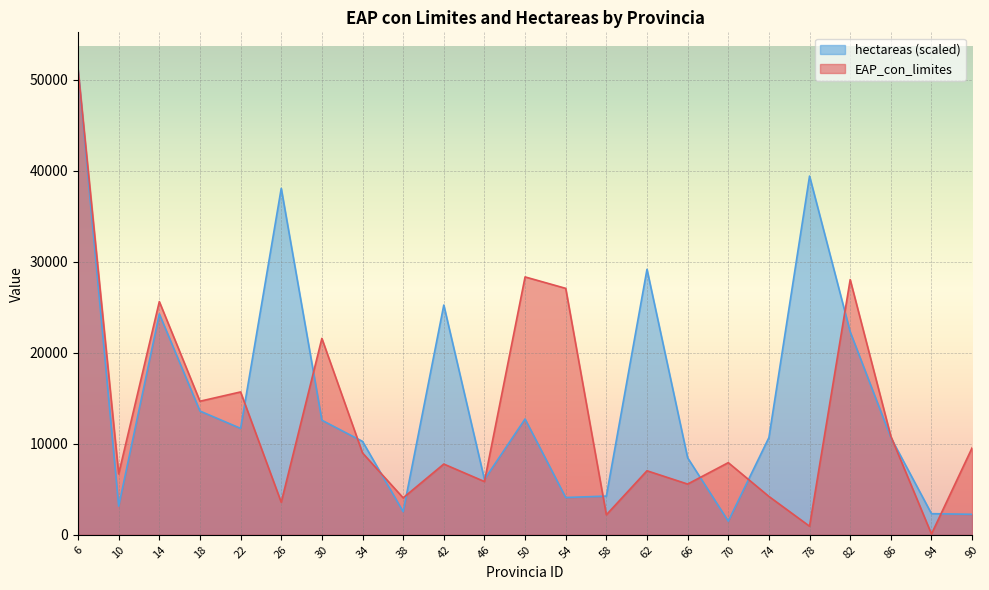

What is the greatest value displayed?

51107.0